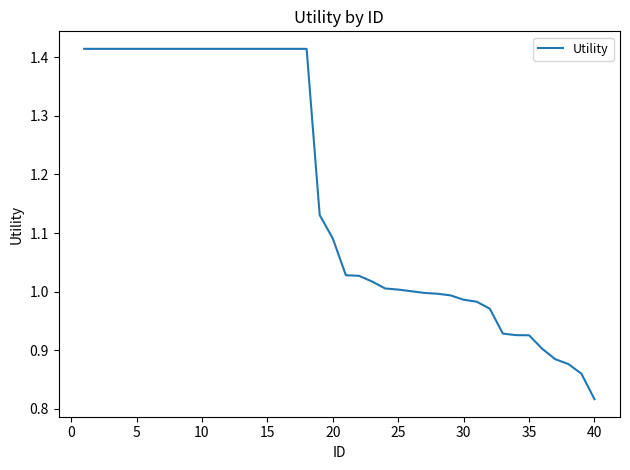

How many distinct data groups are displayed?

1